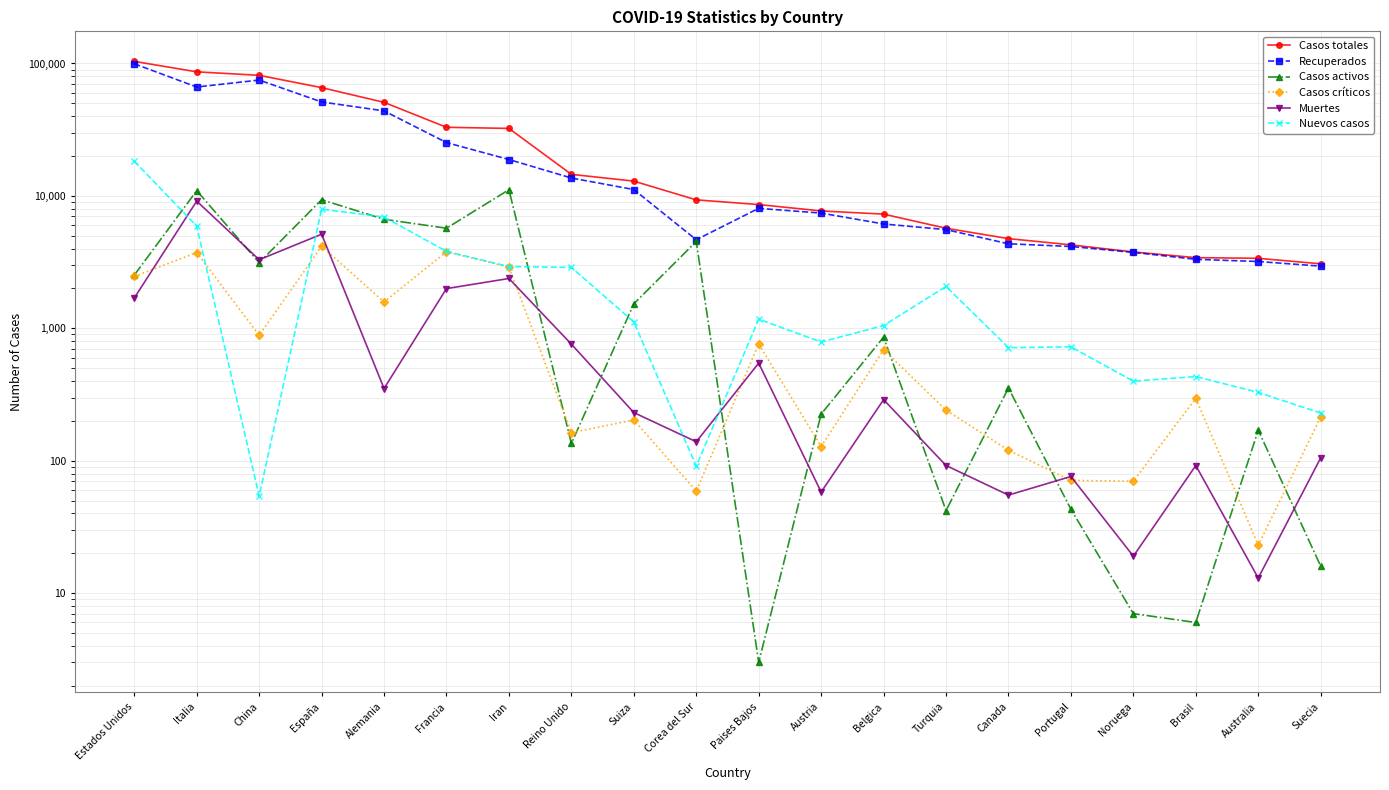

What is the difference between the maximum and minimum values in the Recuperados series?

96566